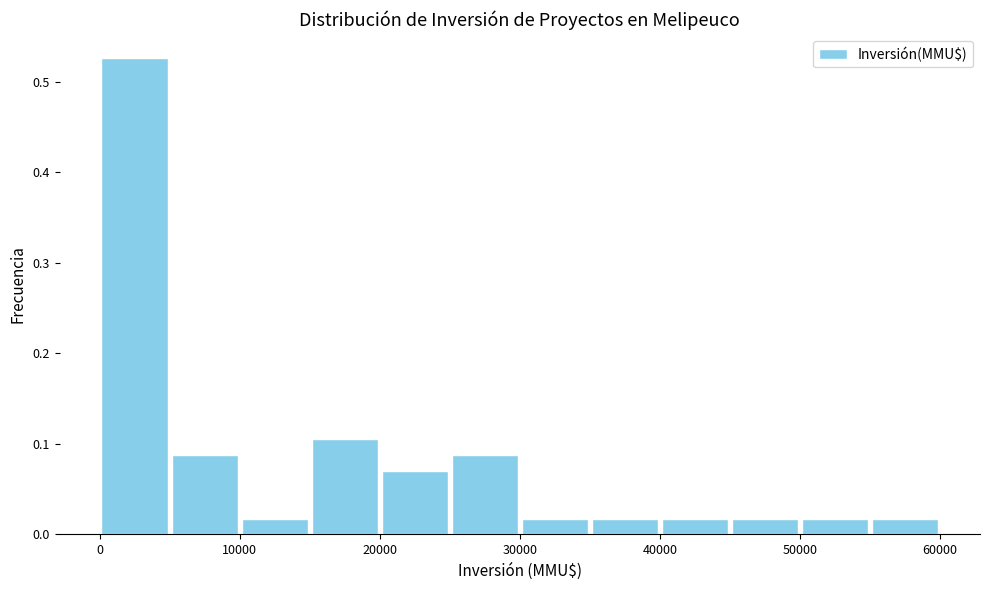

Which range on the x-axis has the tallest bar?

0 to 5000